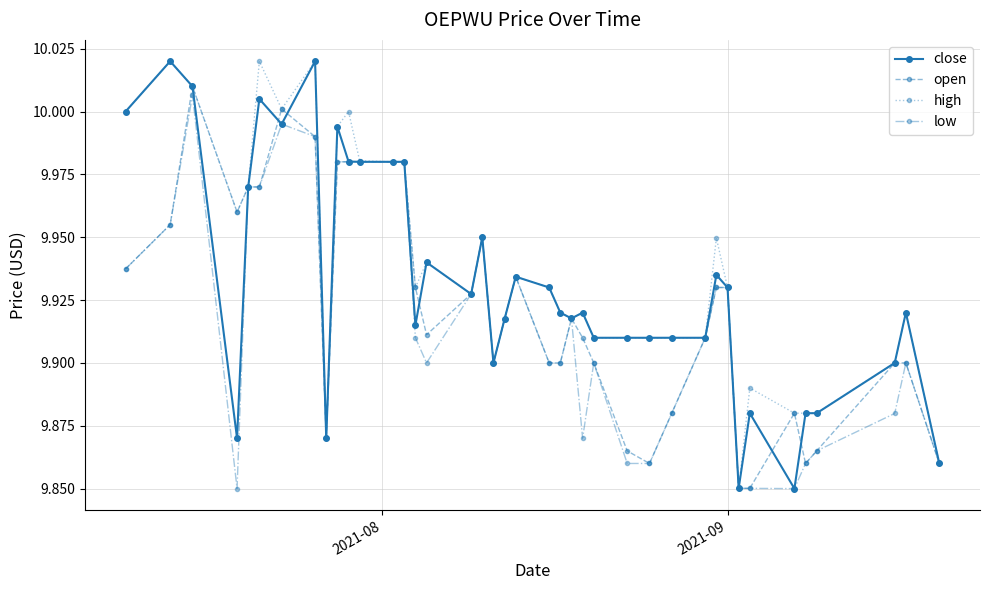

True or false: close has more than 2 points higher than both neighbors.

True